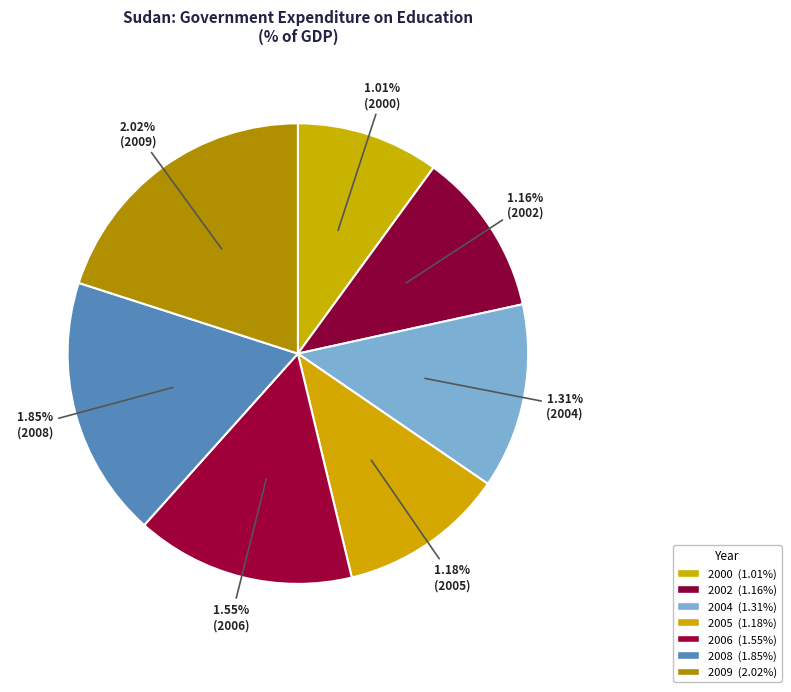

Rank the categories by value from lowest to highest.

2000, 2002, 2005, 2004, 2006, 2008, 2009